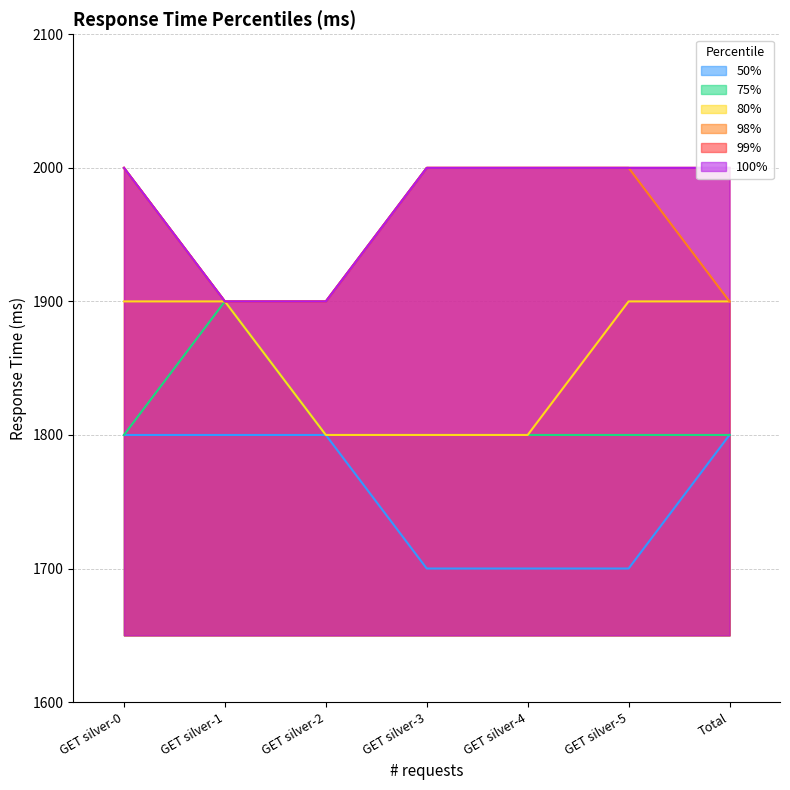

Is it true that 98% equals 3448 at GET silver-0?

False